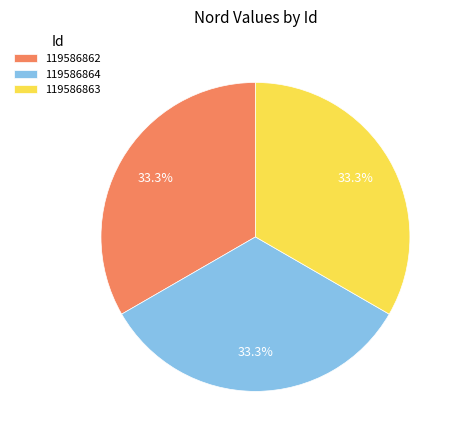

Count the number of slices in the pie.

3